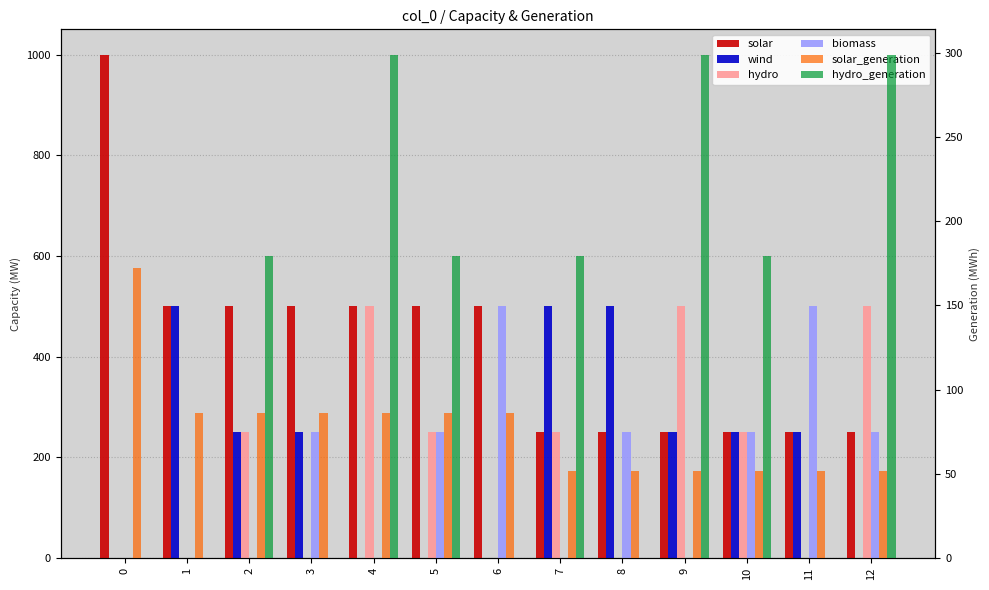

Is it true that wind equals 782.3 at 1?

False